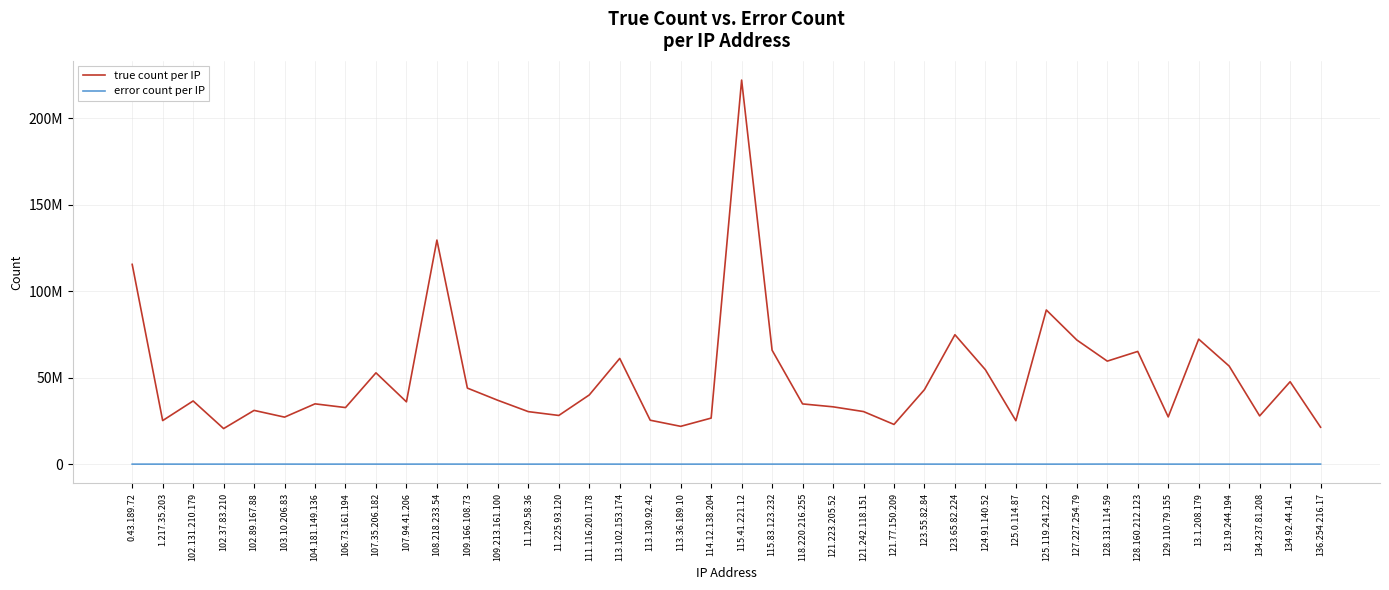

At which label does error count per IP first exceed 10867?

1.217.35.203